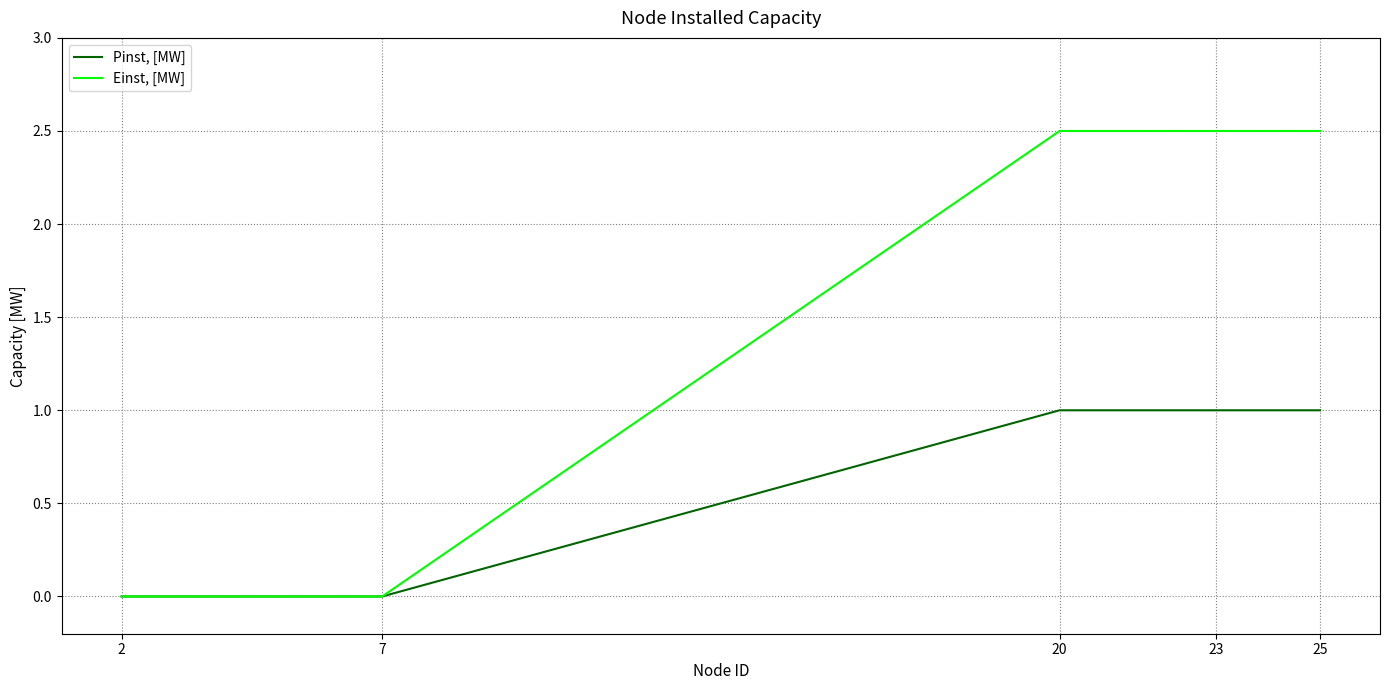

Between 2 and 23, which series saw the biggest shift?

Einst, [MW]